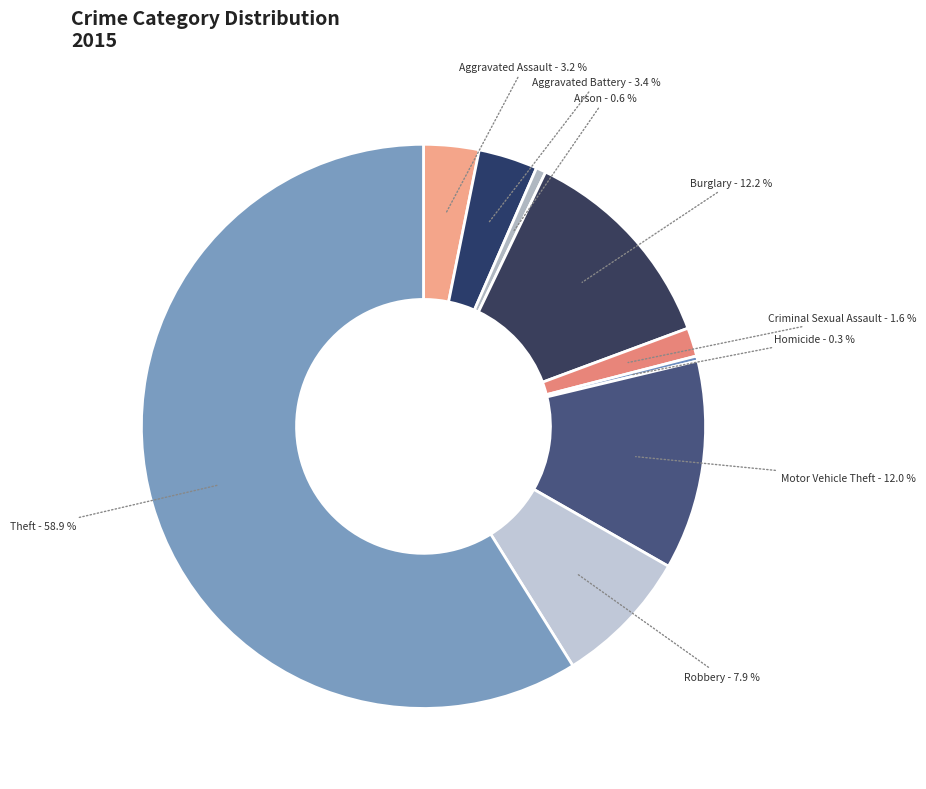

To the nearest percent, what portion does Theft represent?

59%